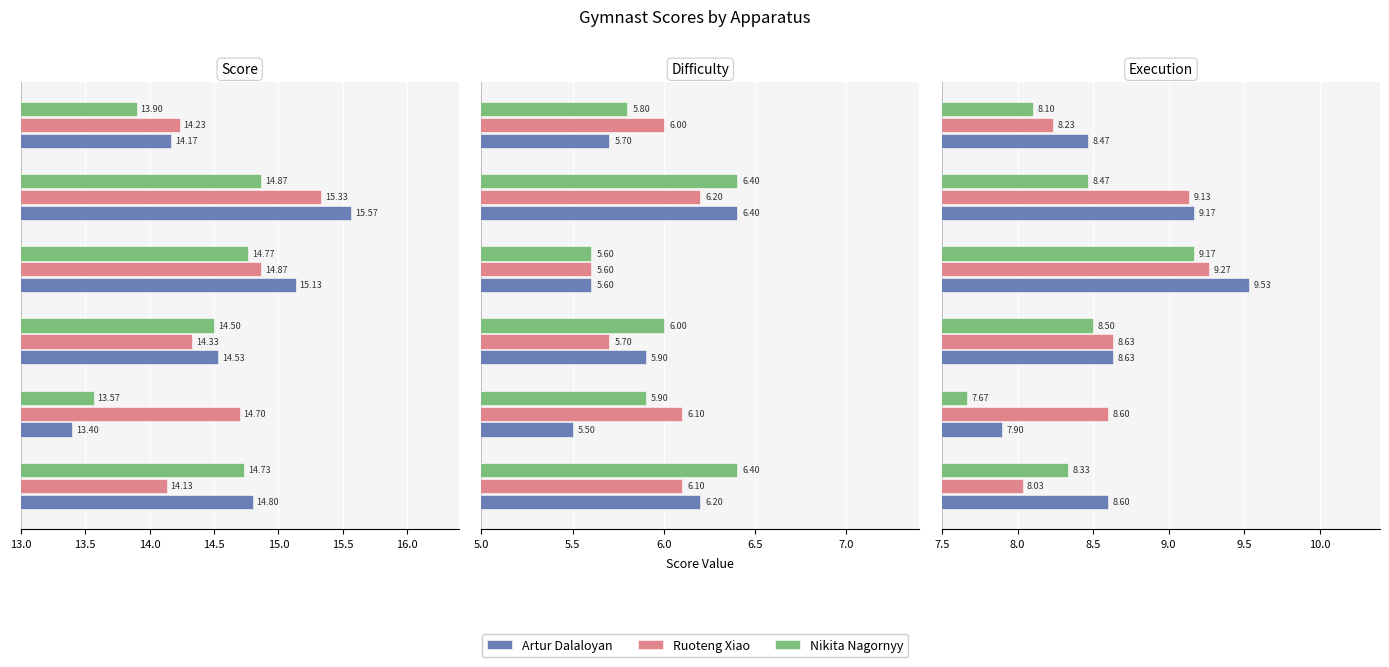

What are all the series names shown in the legend?

Artur Dalaloyan, Ruoteng Xiao, Nikita Nagornyy